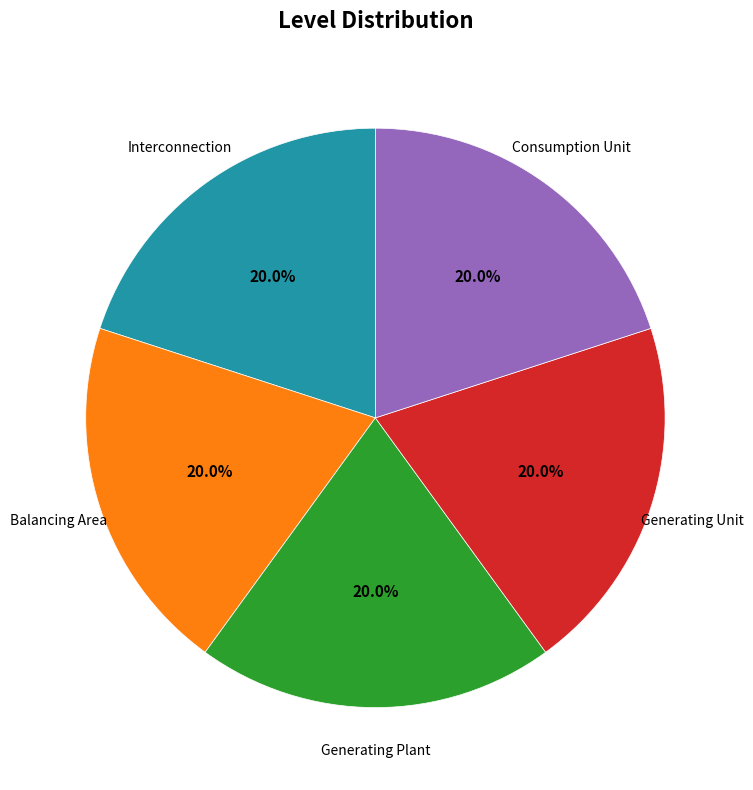

Approximately how many times larger is the value at Generating Unit compared to Interconnection?

1.0